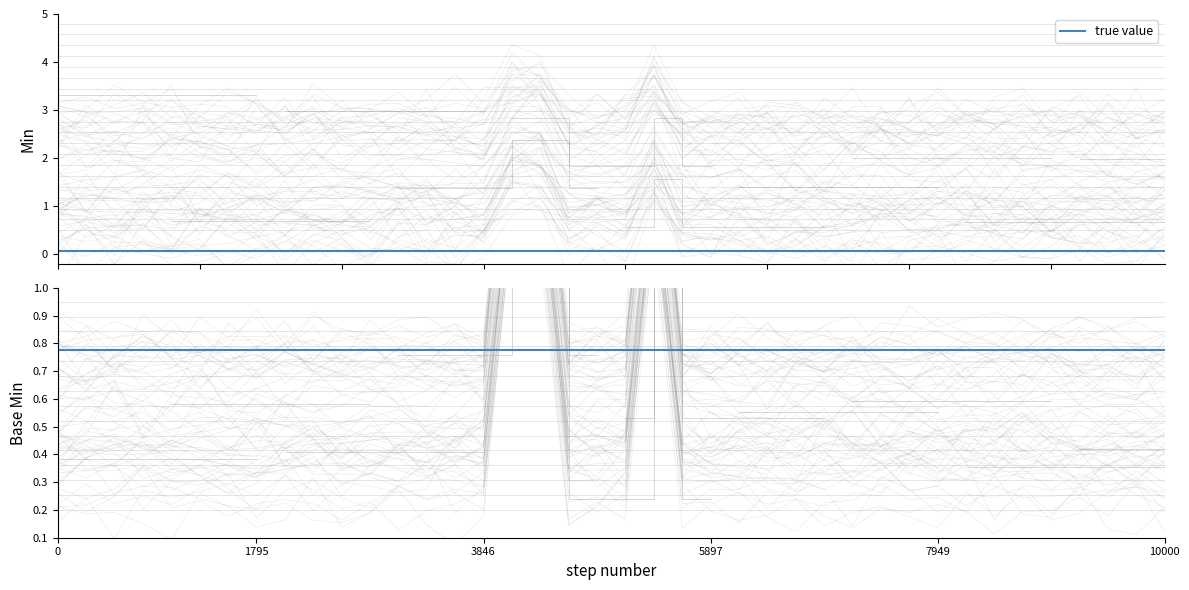

How many categories are shown in the chart?

2